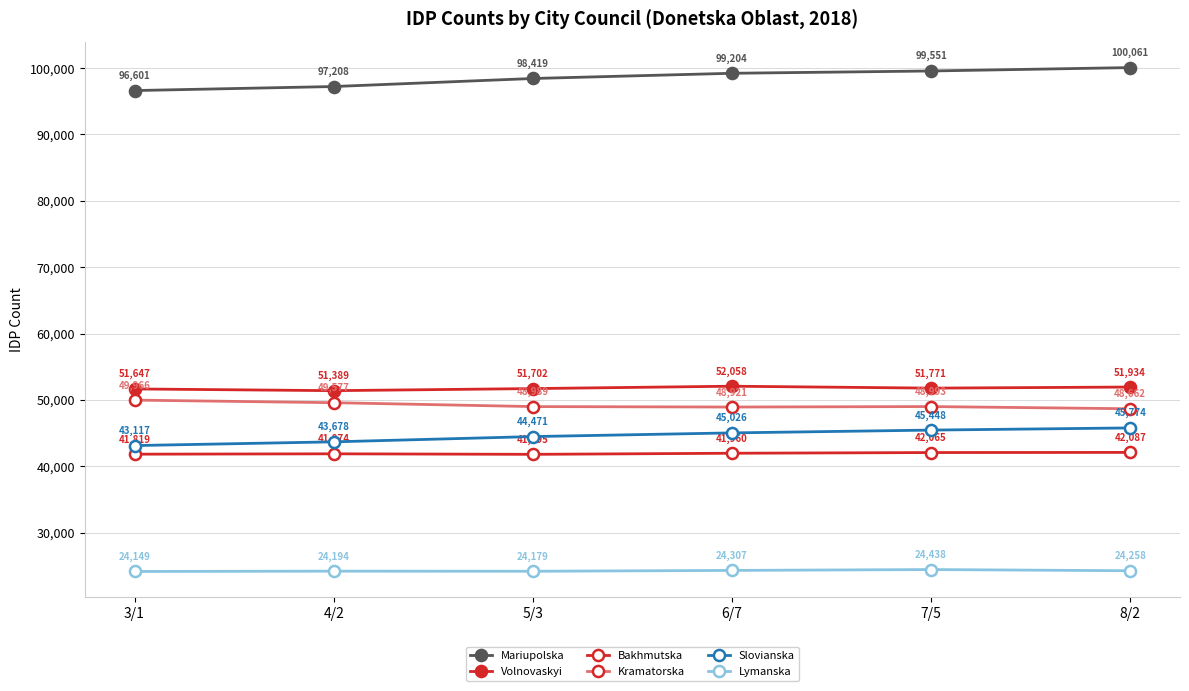

In Lymanska, how many points are higher than both neighbors (excluding endpoints)?

2